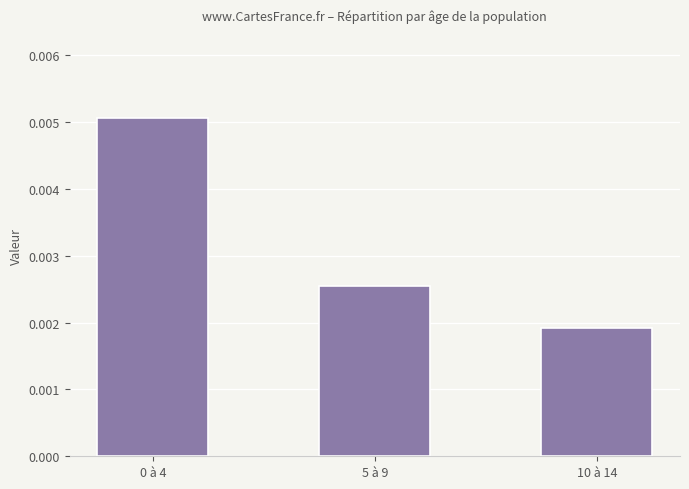

Which label corresponds to the smallest value in the chart?

10 à 14